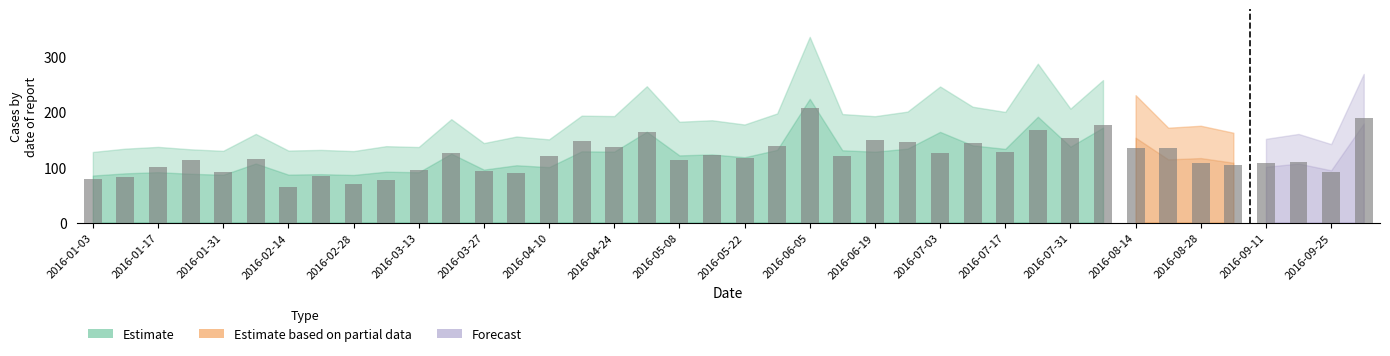

What is the value of the 22nd bar from the left?

138